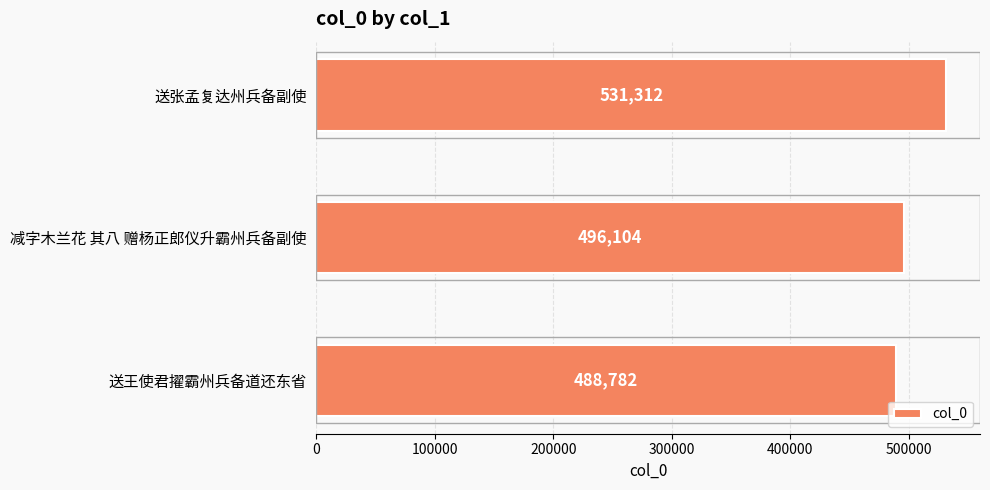

Reading bottom to top, list all the values displayed in this chart.

送王使君擢霸州兵备道还东省=488782	减字木兰花 其八 赠杨正郎仪升霸州兵备副使=496104	送张孟复达州兵备副使=531312